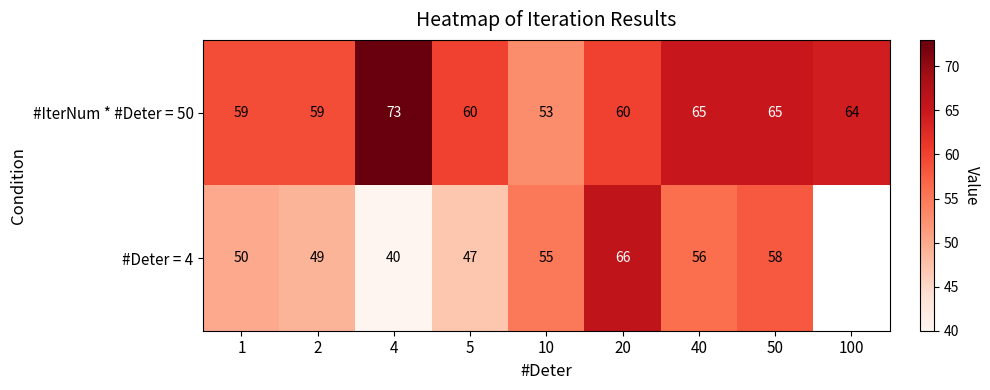

At how many categories does at least one series exceed 57?

8